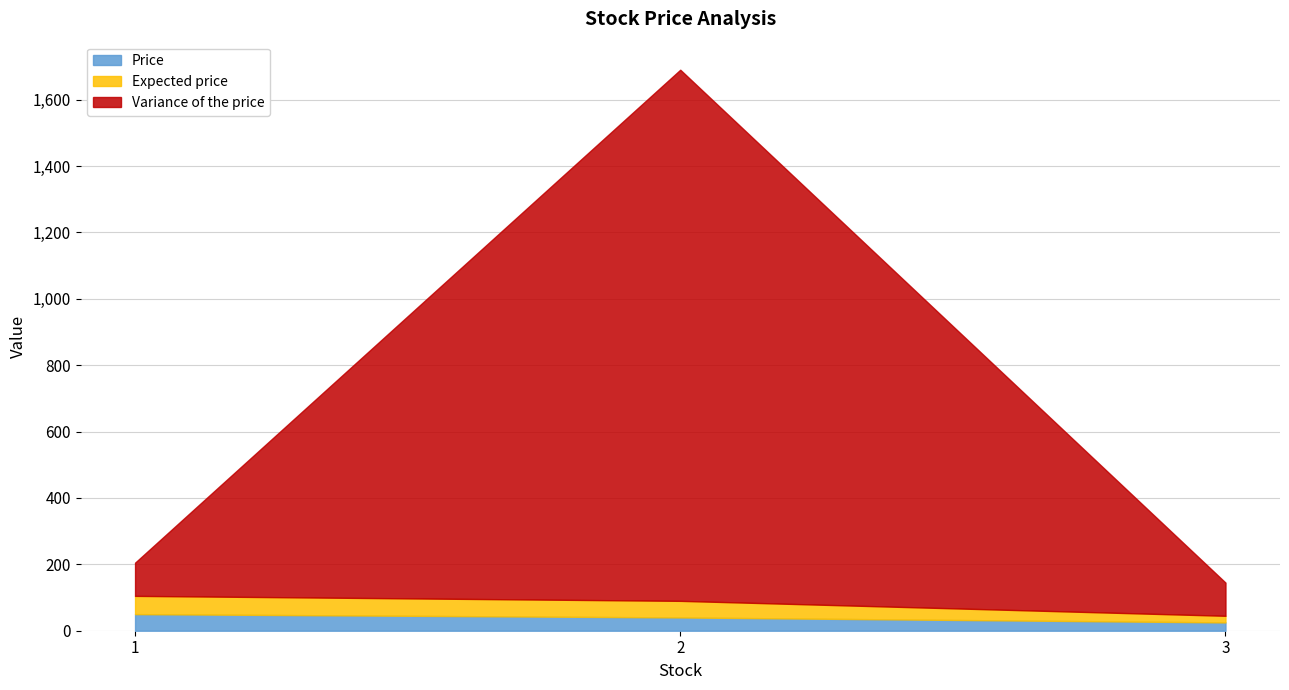

What is the spread (max minus min) of values at 3?

80